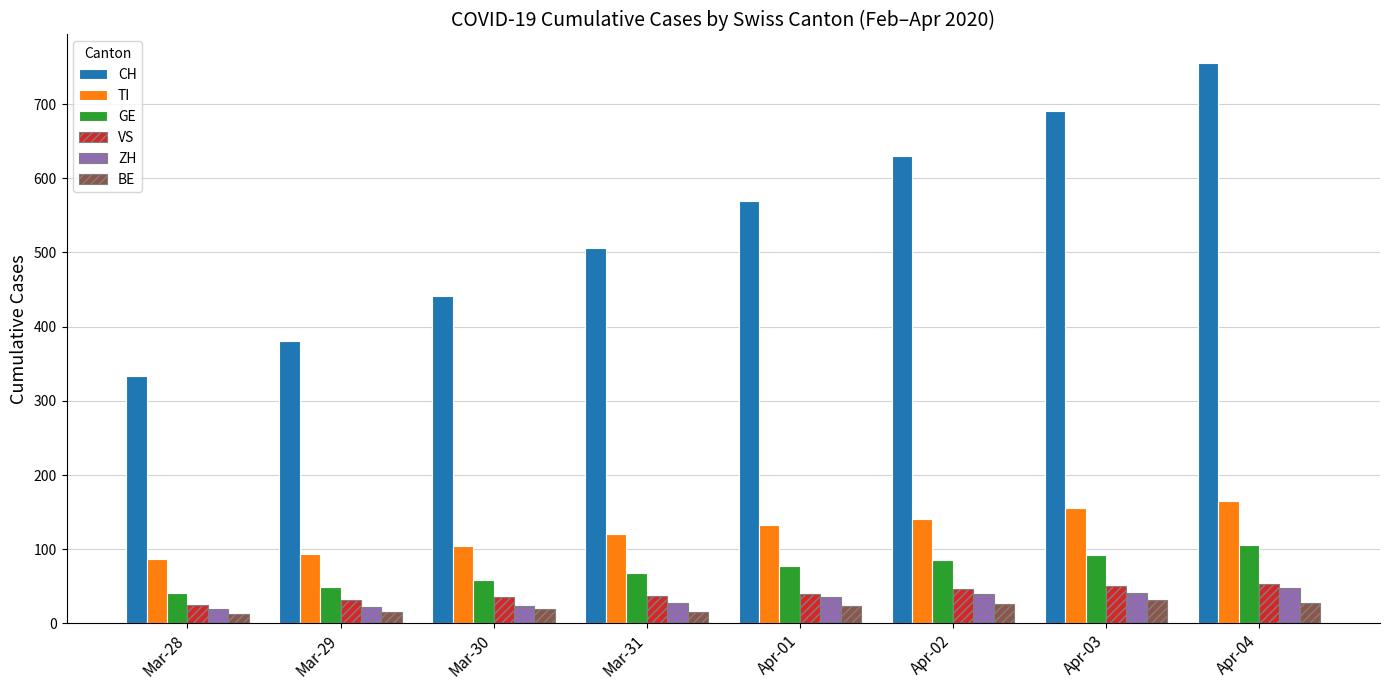

What are all the series names shown in the legend?

CH, TI, GE, VS, ZH, BE